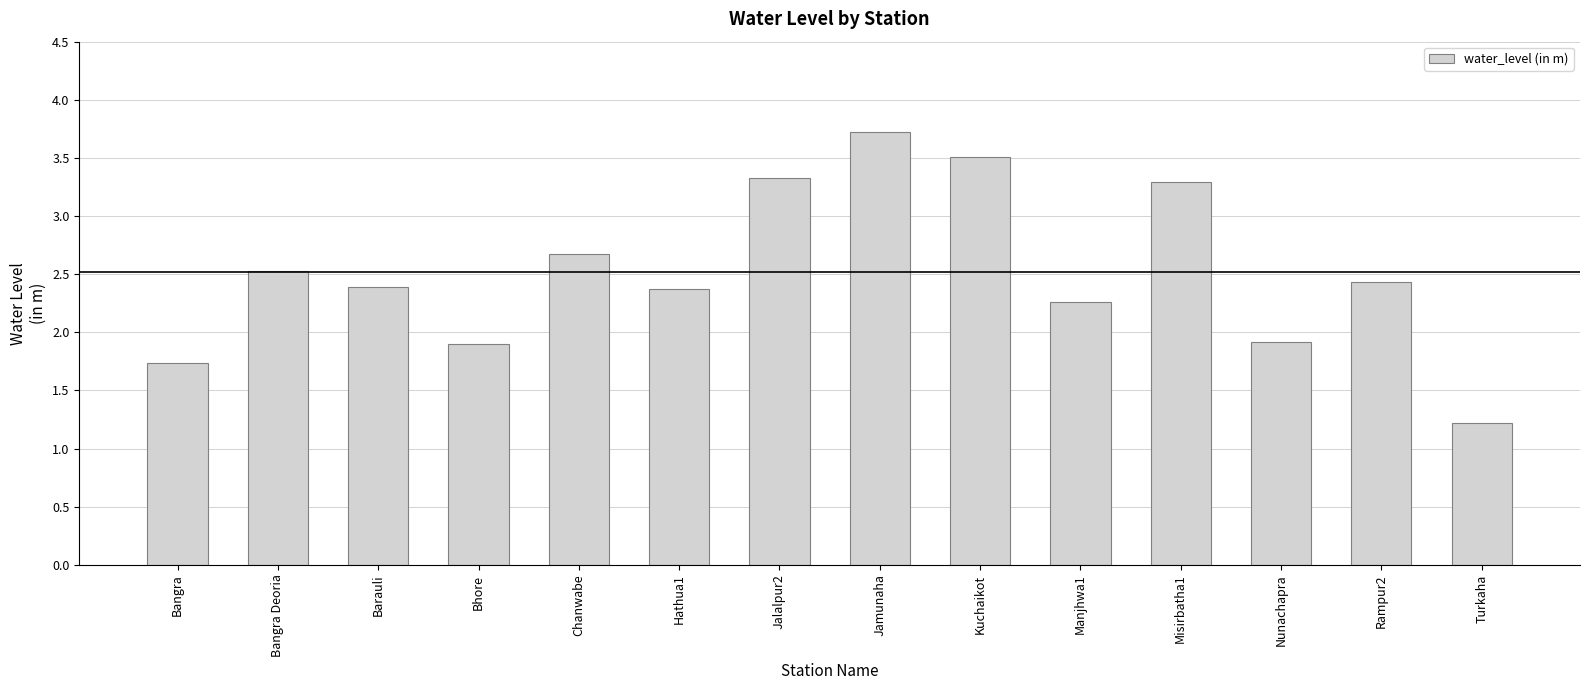

Between Nunachapra and Turkaha, which is larger?

Nunachapra